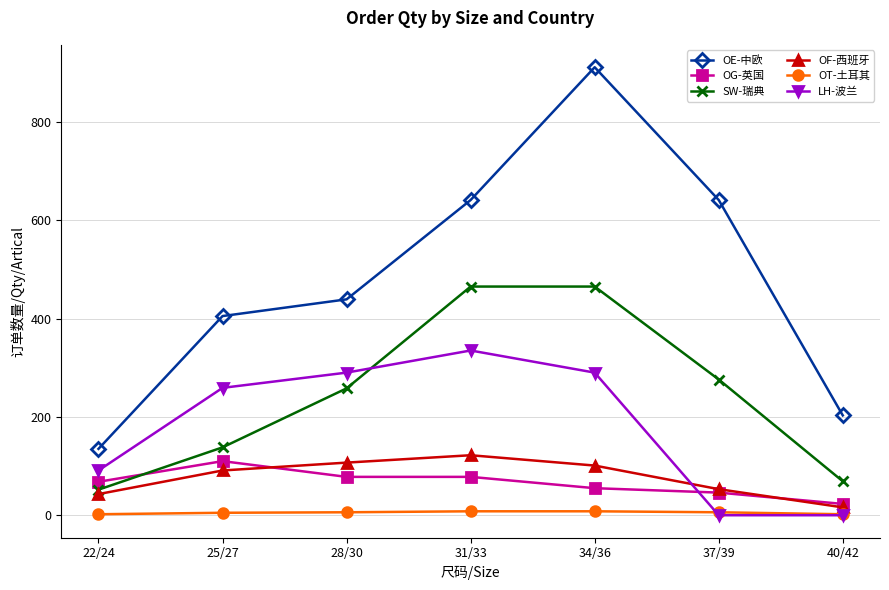

True or false: OT-土耳其 and OE-中欧 cross at least once.

False